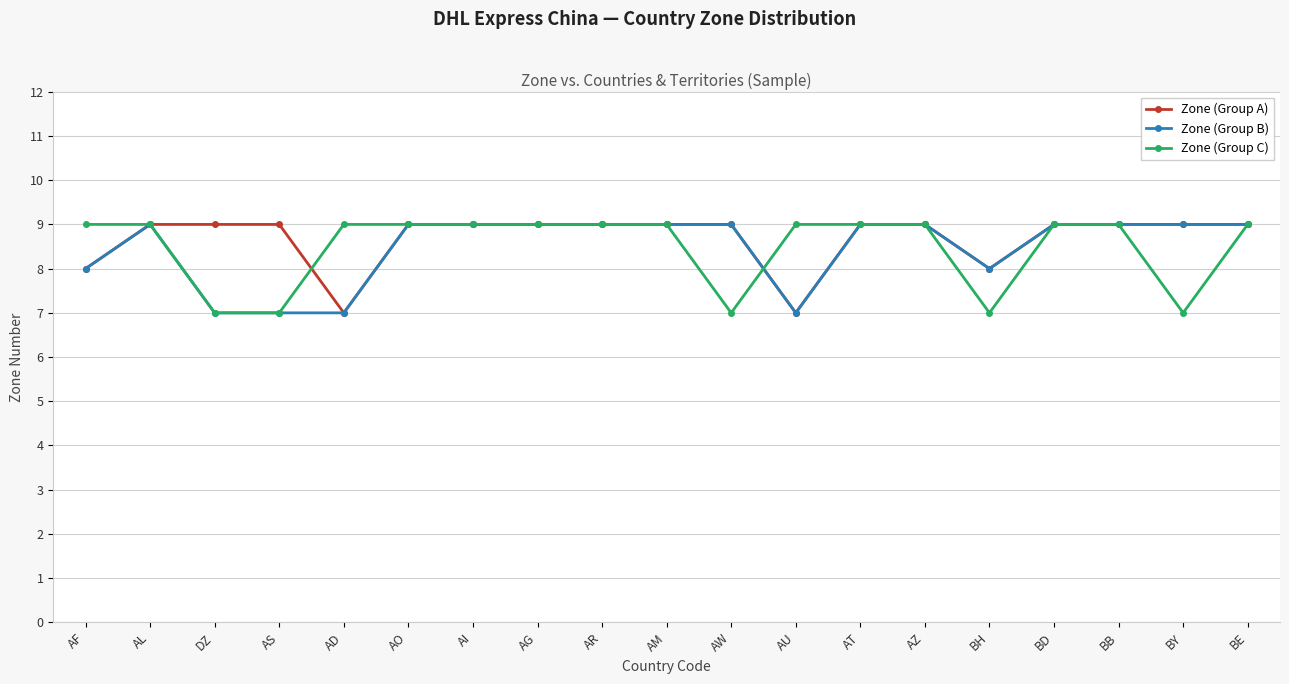

The Zone (Group B) series shows 5 at AI. True or false?

False